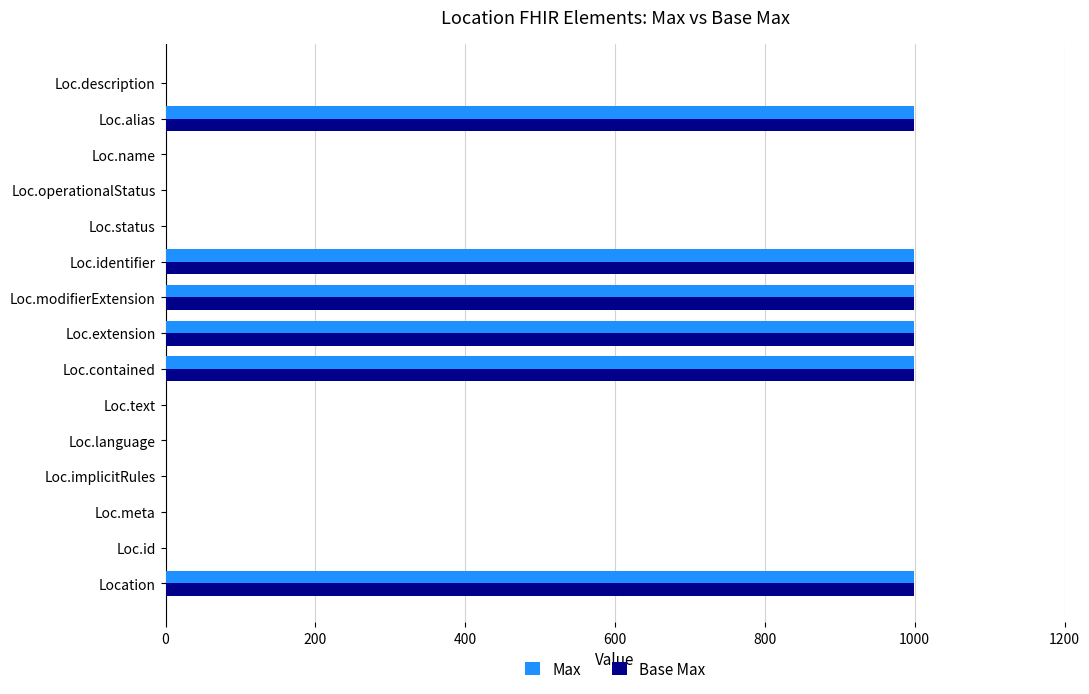

How many categories are shown in the chart?

15